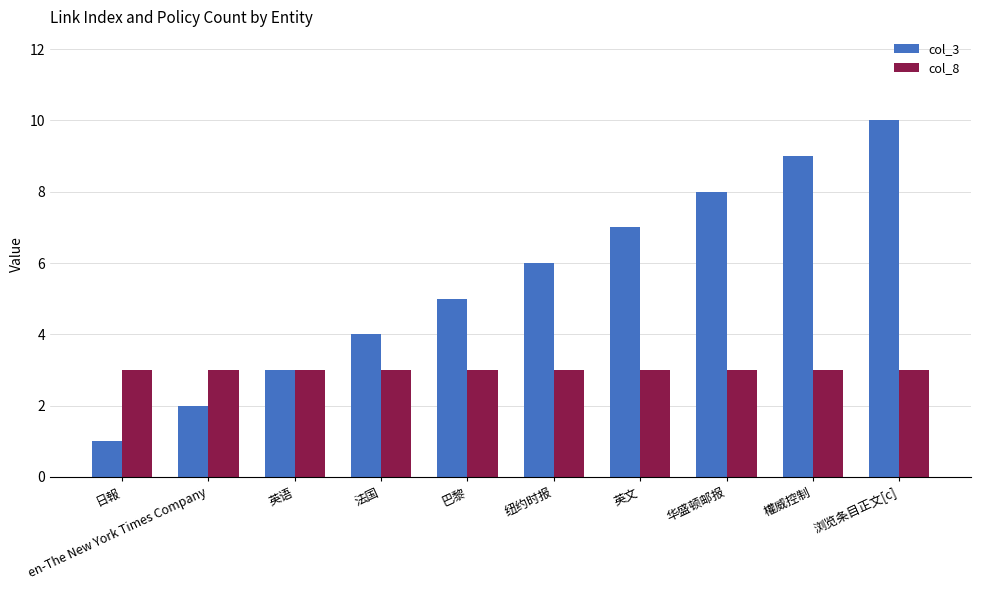

At en-The New York Times Company, list the series in order from smallest to largest.

col_3, col_8